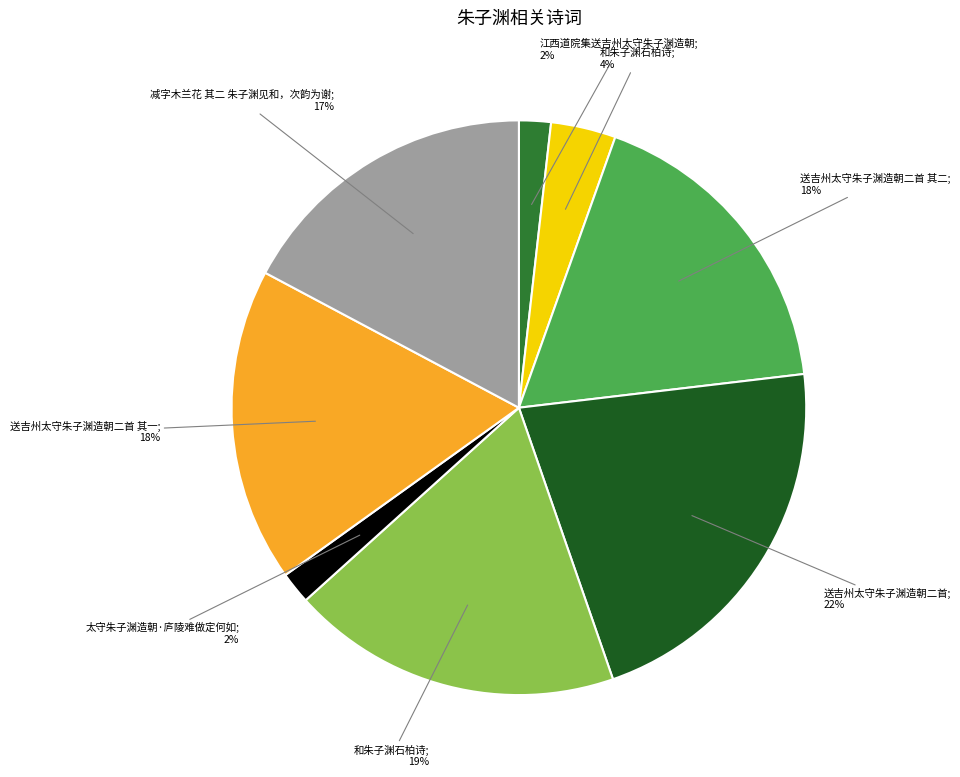

To the nearest percent, what is the difference between the largest and smallest slice percentages?

20%